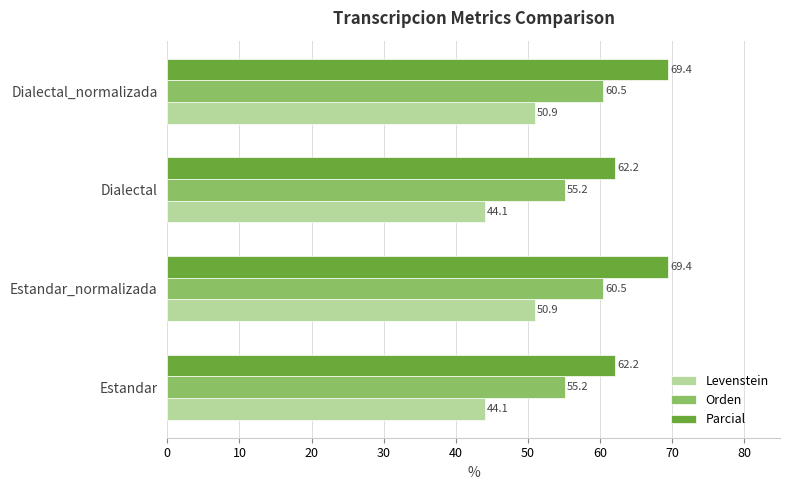

What is the maximum value for Levenstein?

50.9